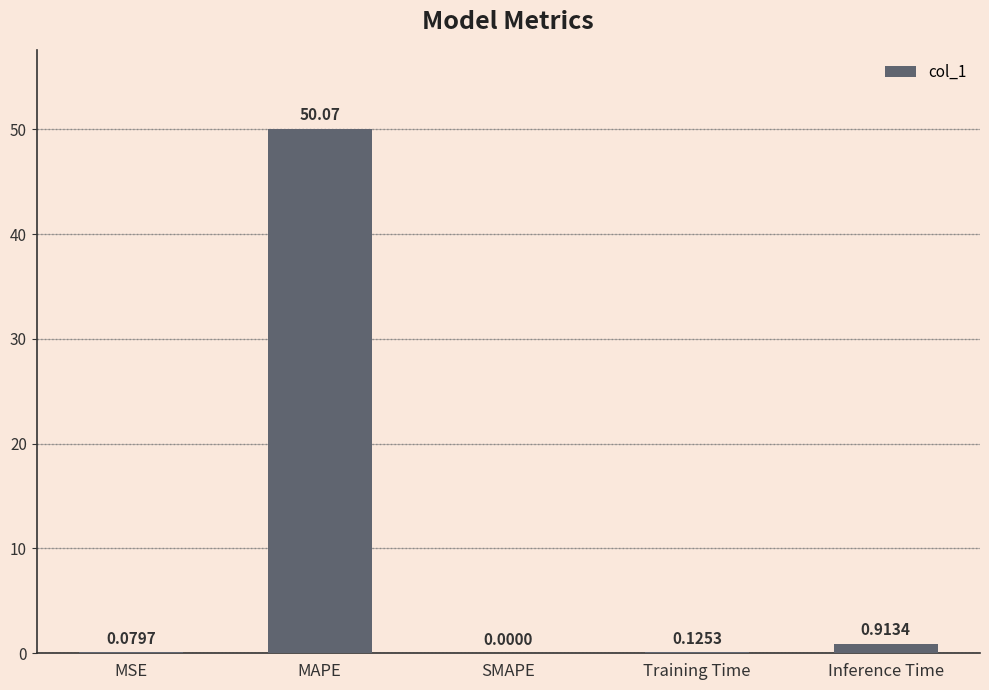

Are the bars grouped side by side (vs. stacked)?

No